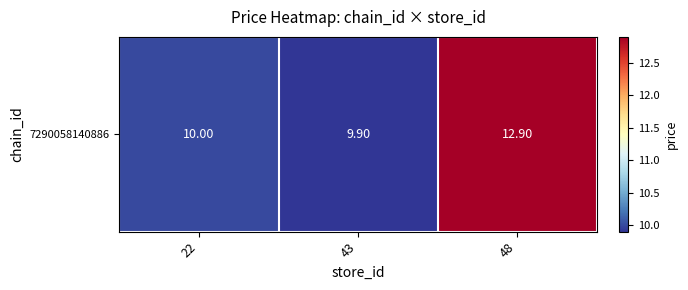

Where is the data nearest to the value 11?

22